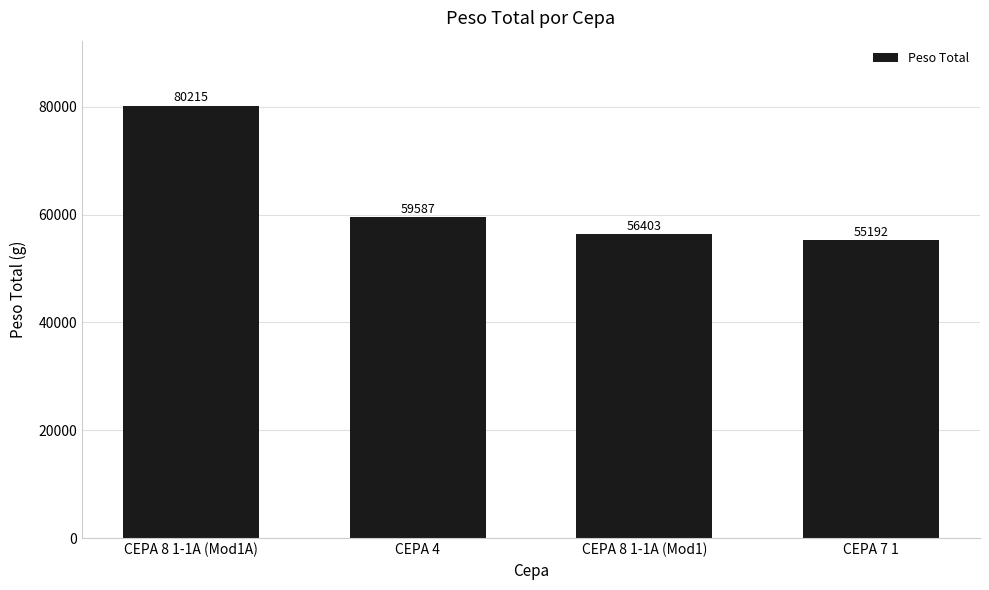

What is the difference between the maximum and minimum values?

25023